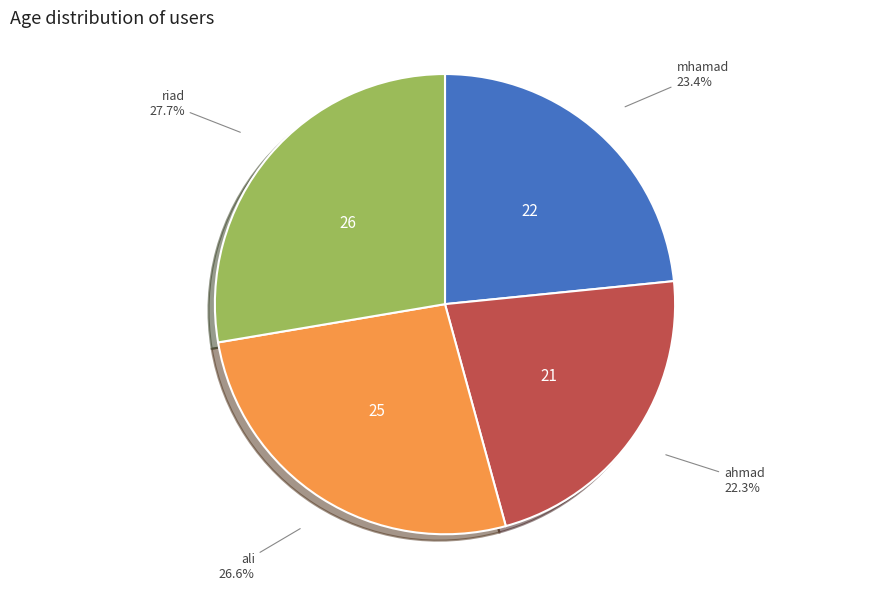

Count the number of slices in the pie.

4